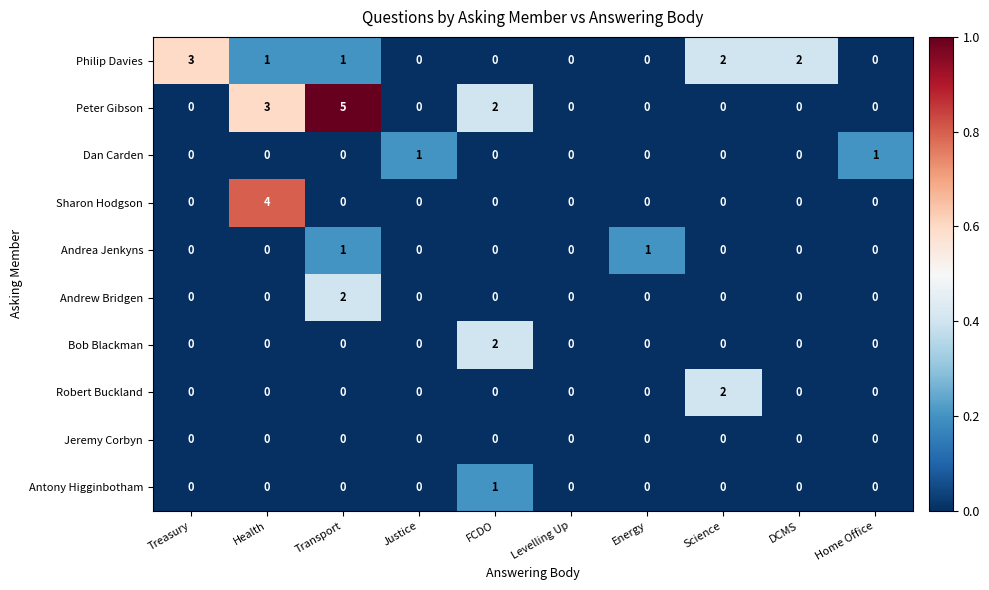

What is the difference between the highest and lowest values at Transport?

5